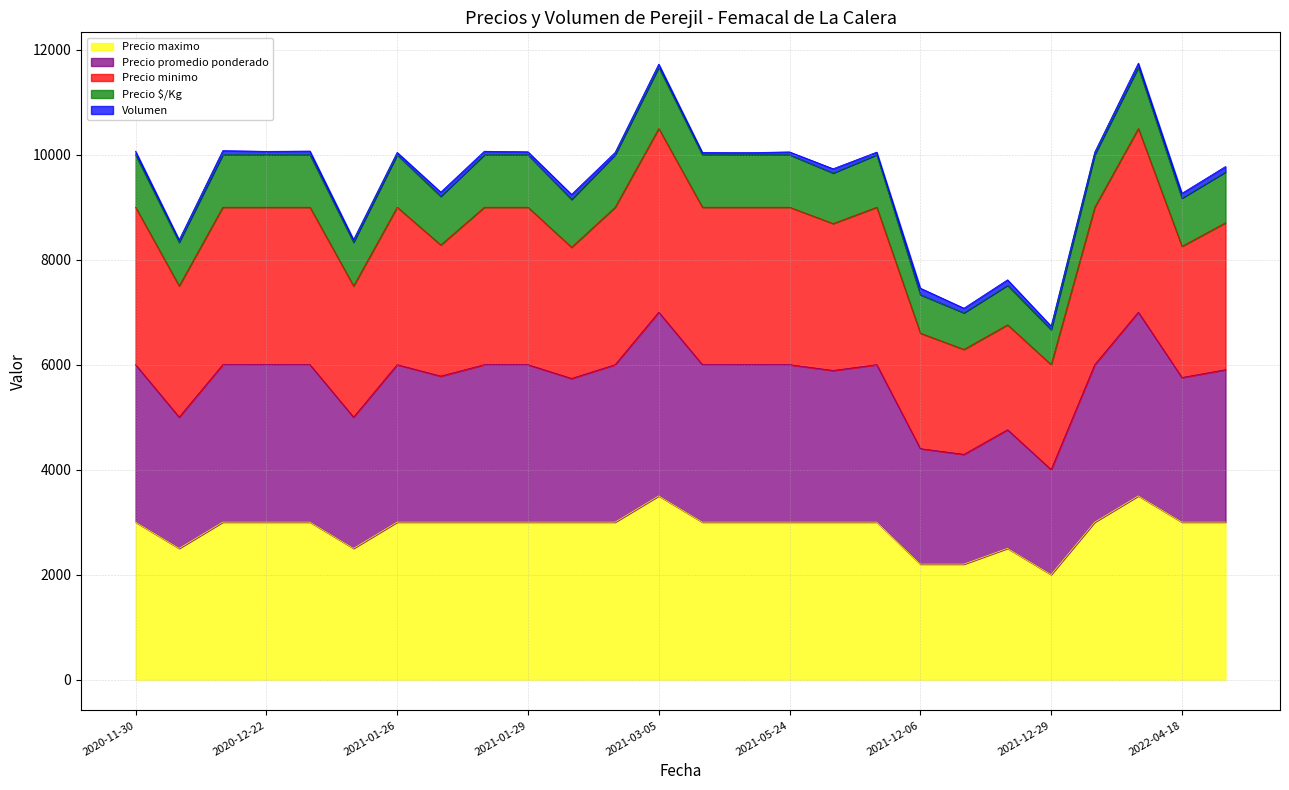

Does the chart have visible grid lines?

Yes